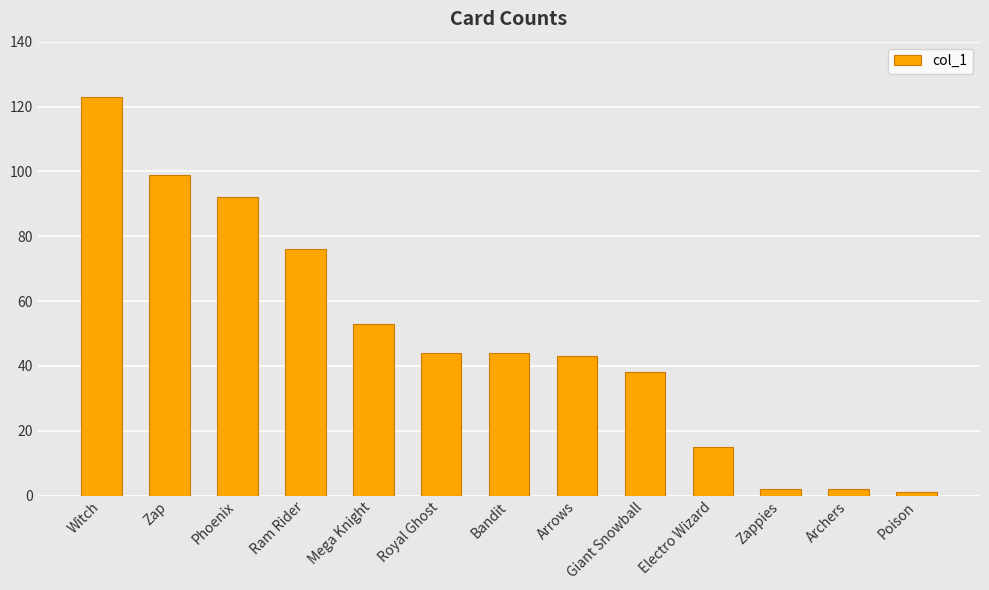

How many data points are less than 44?

6